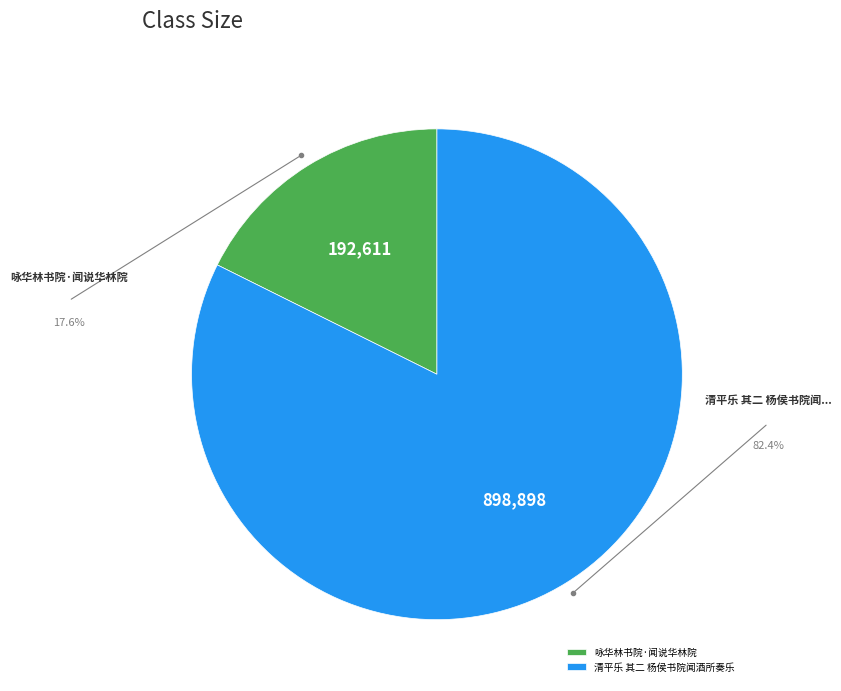

Is 清平乐 其二 杨侯书院闻酒所奏乐 the majority of the pie?

Yes